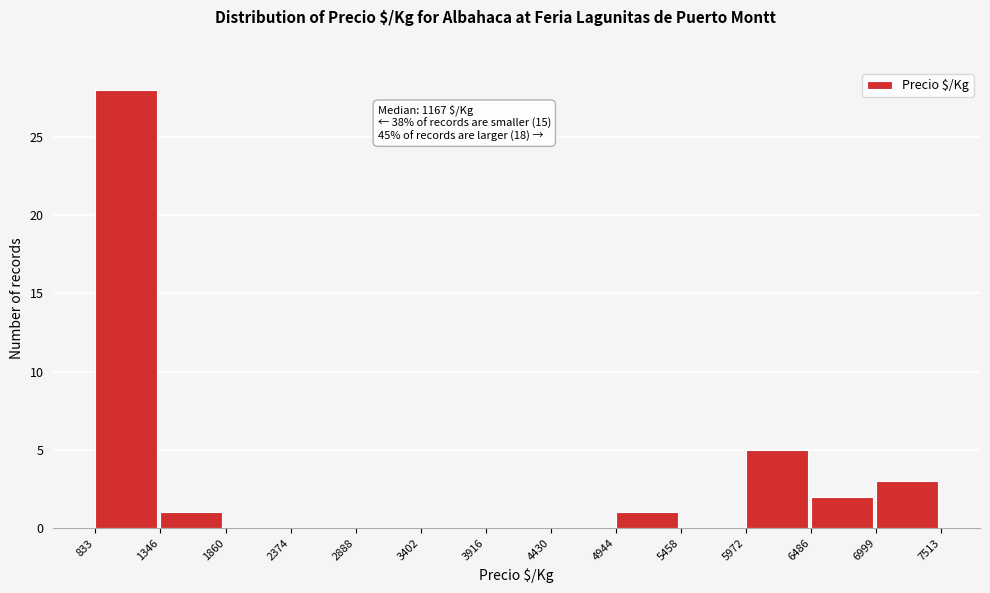

Over which range of the x-axis is the bar tallest?

833 to 1346